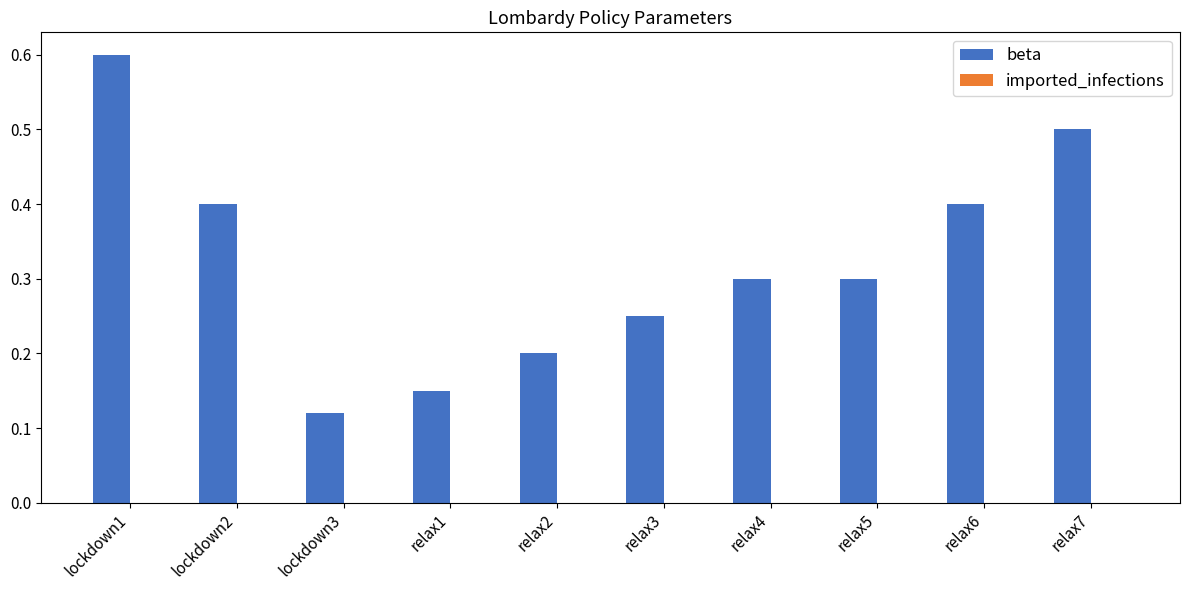

At which category does the chart reach its peak across all series?

lockdown1